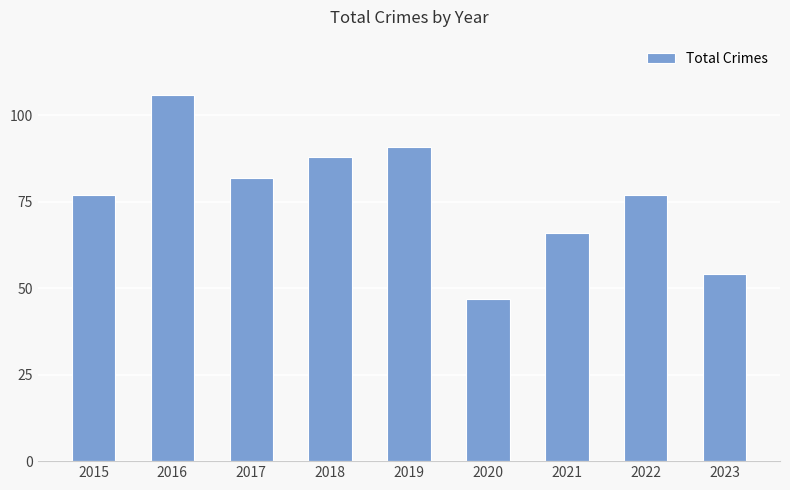

Does the chart contain stacked bars?

No